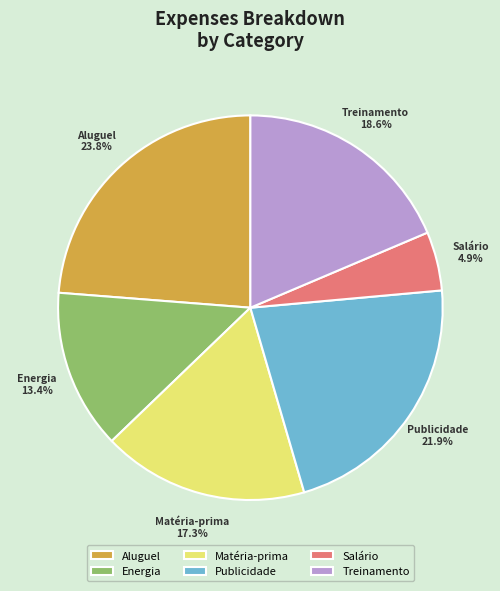

The Publicidade slice represents 22% of the pie. True or false?

True